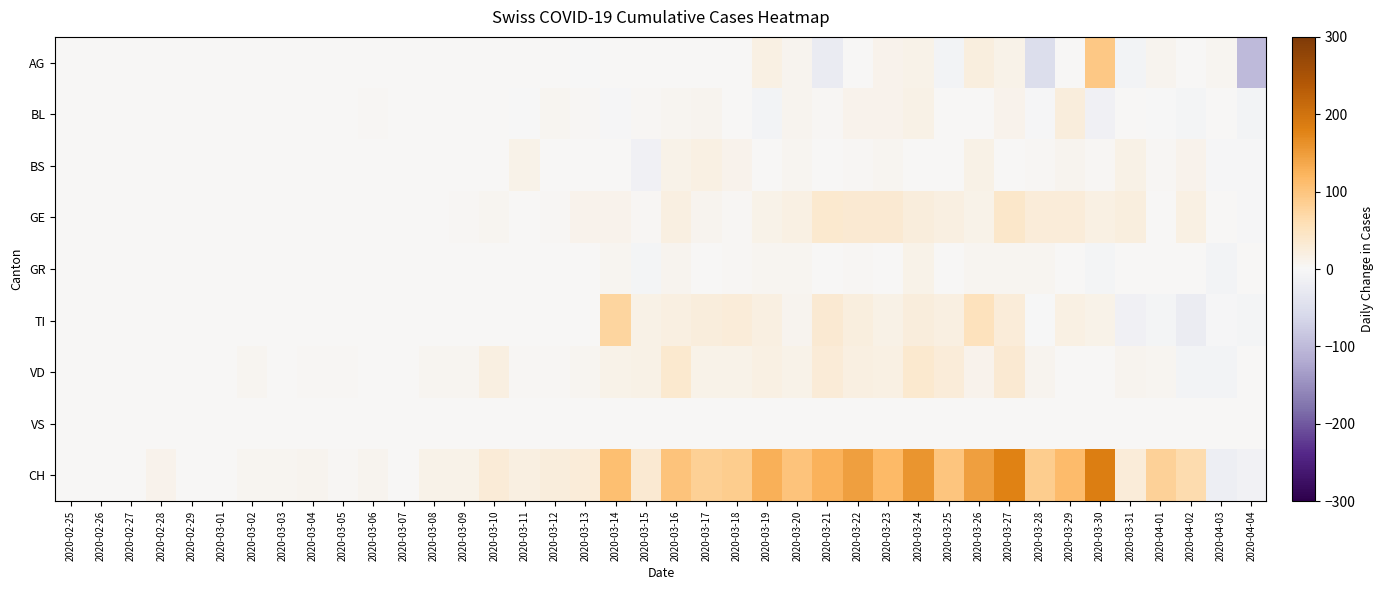

Count the number of categories in the chart.

40